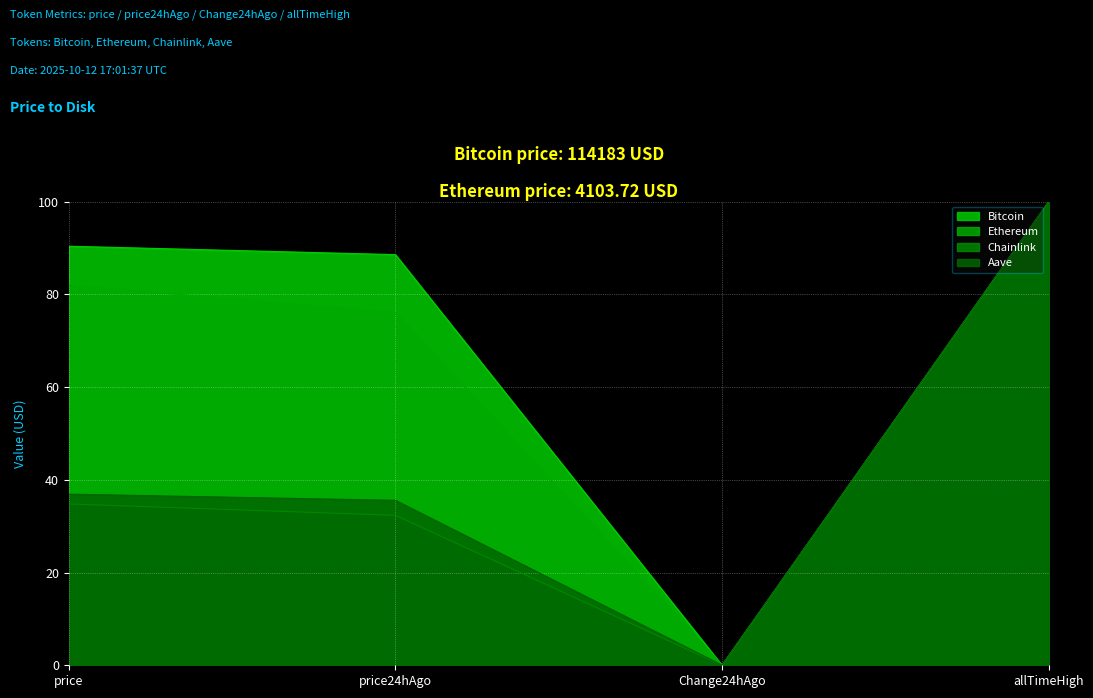

At how many categories does at least one series exceed 77?

3